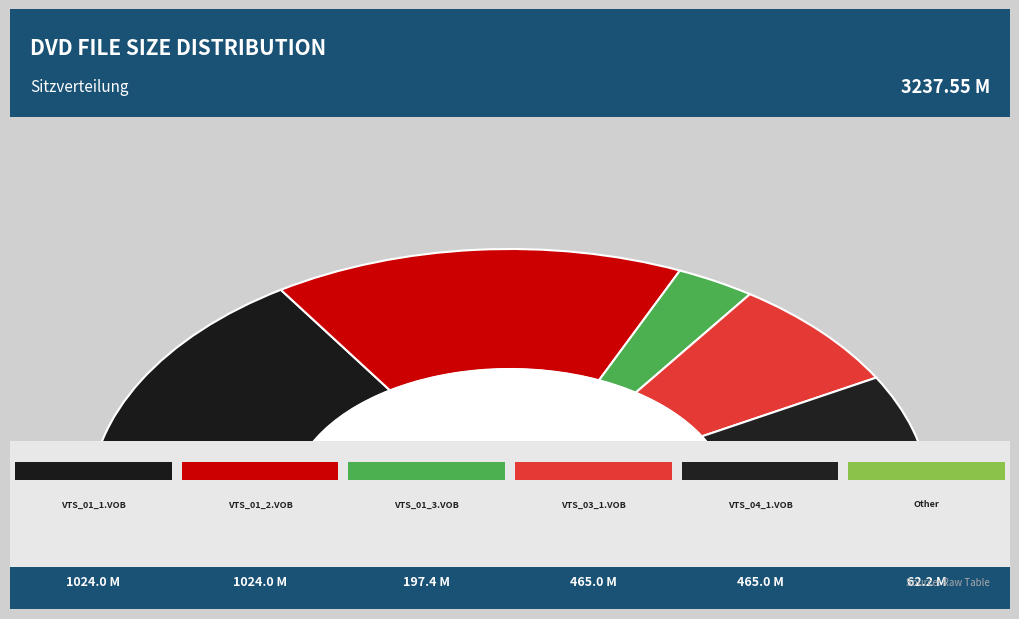

How many slices are in this pie chart?

6